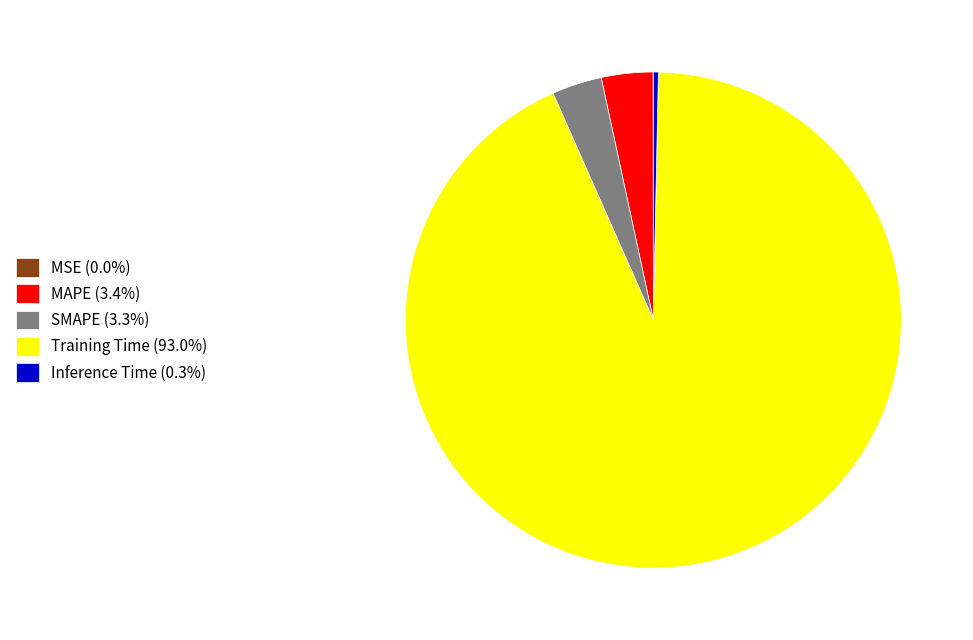

Which slice represents more than half of the pie?

Training Time